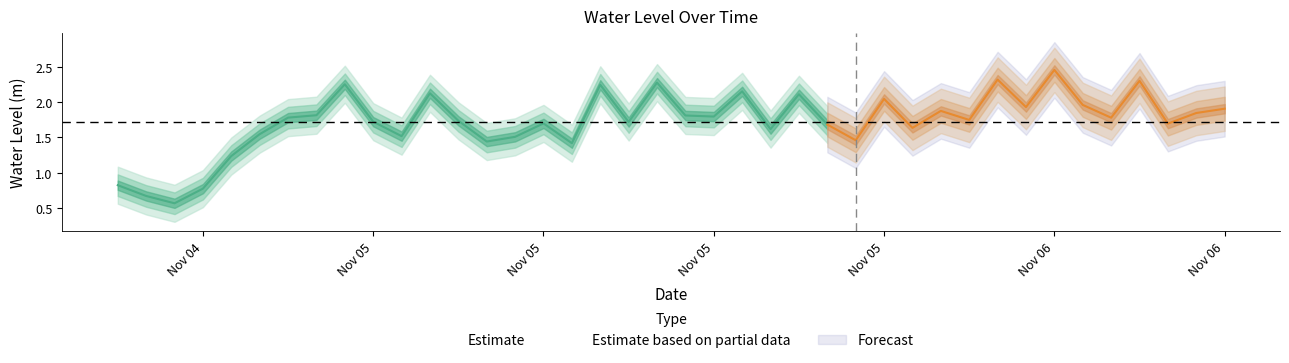

True or false: the data shows 2.5 at 2023-11-06 03:00:00.

True